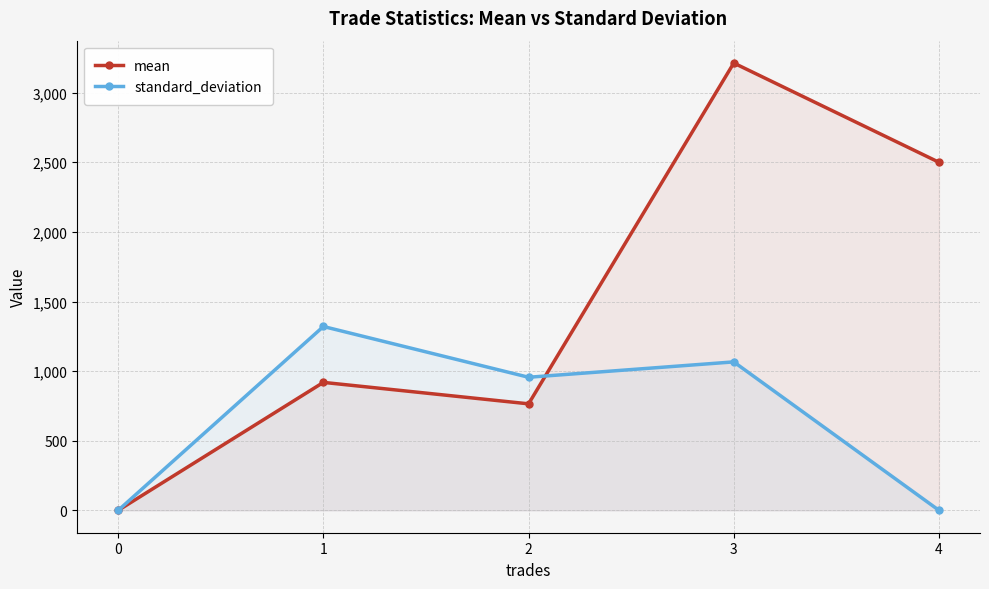

Which series ends up on top after the final intersection of mean and standard_deviation?

mean